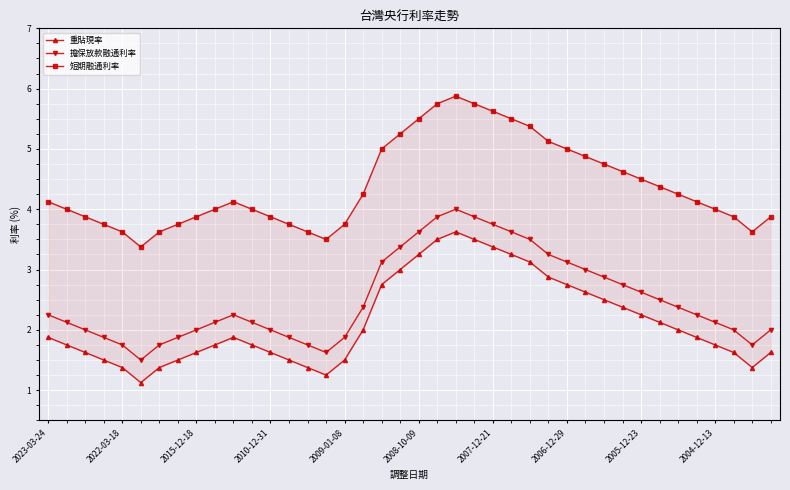

True or false: 重貼現率 and 擔保放款融通利率 cross at least once.

False